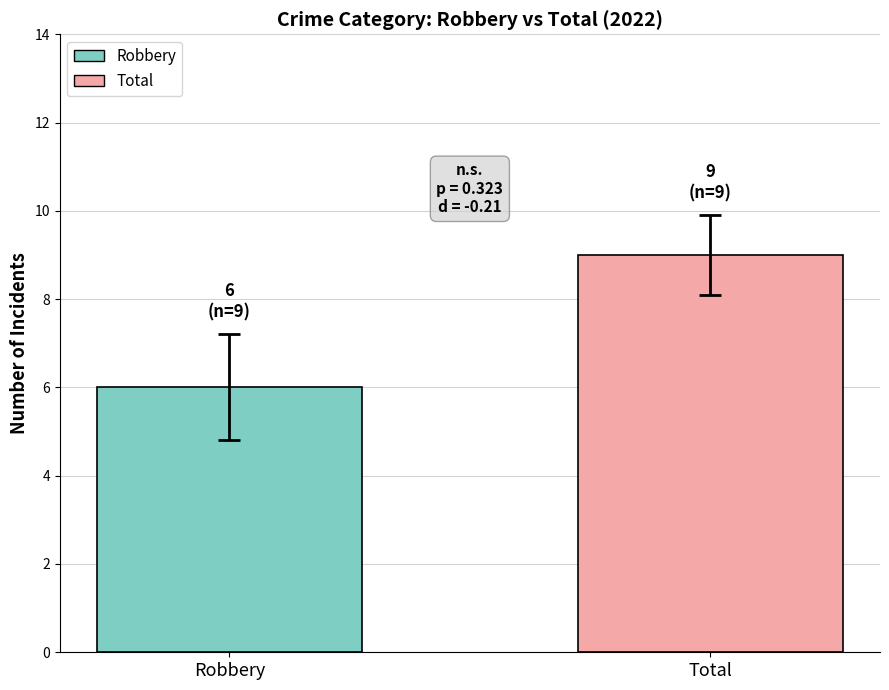

Approximately how many times larger is the value at Robbery compared to Total?

0.7